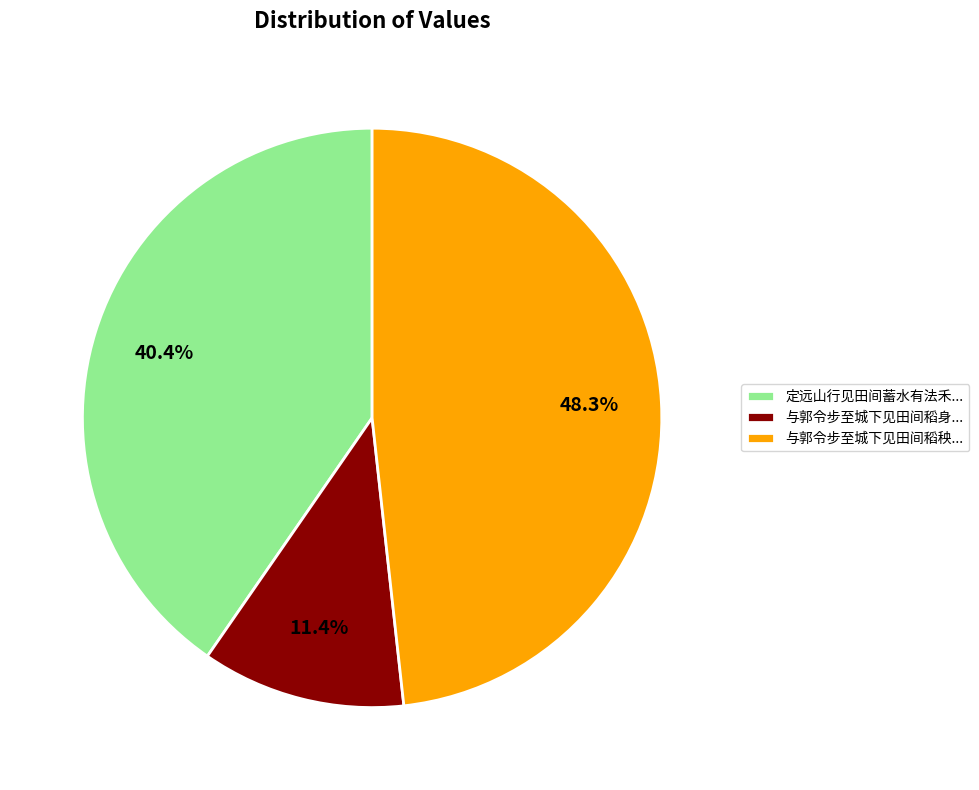

What is the ratio of the value at 定远山行见田间蓄水有法禾... to the value at 与郭令步至城下见田间稻身...?

3.5